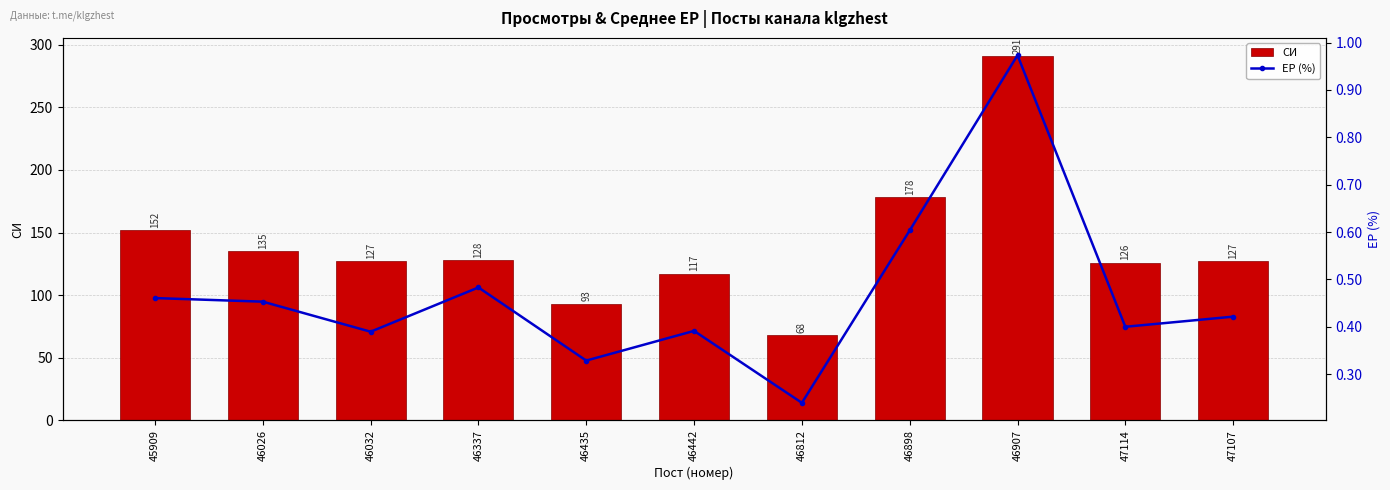

What are all the series names shown in the legend?

СИ, ЕР (%)